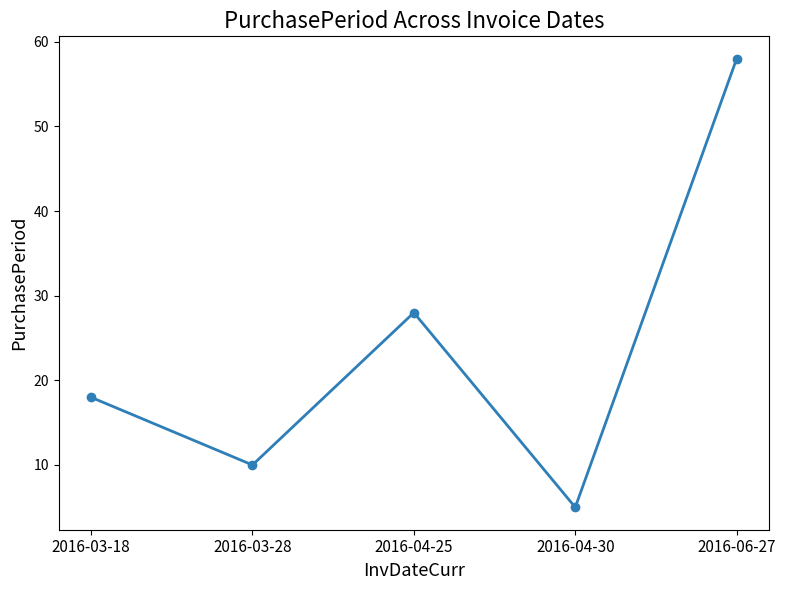

What is the change in value from 2016-04-30 to 2016-06-27?

+53